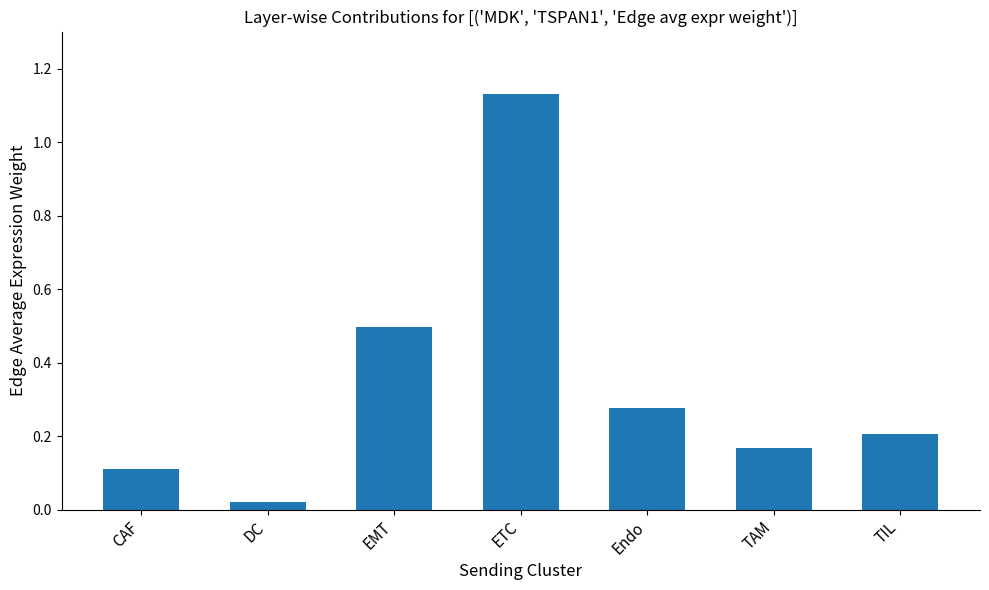

Does the chart contain stacked bars?

No